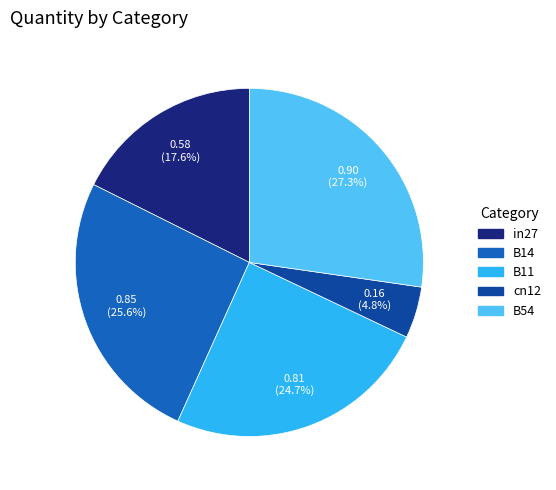

How many slices are in this pie chart?

5